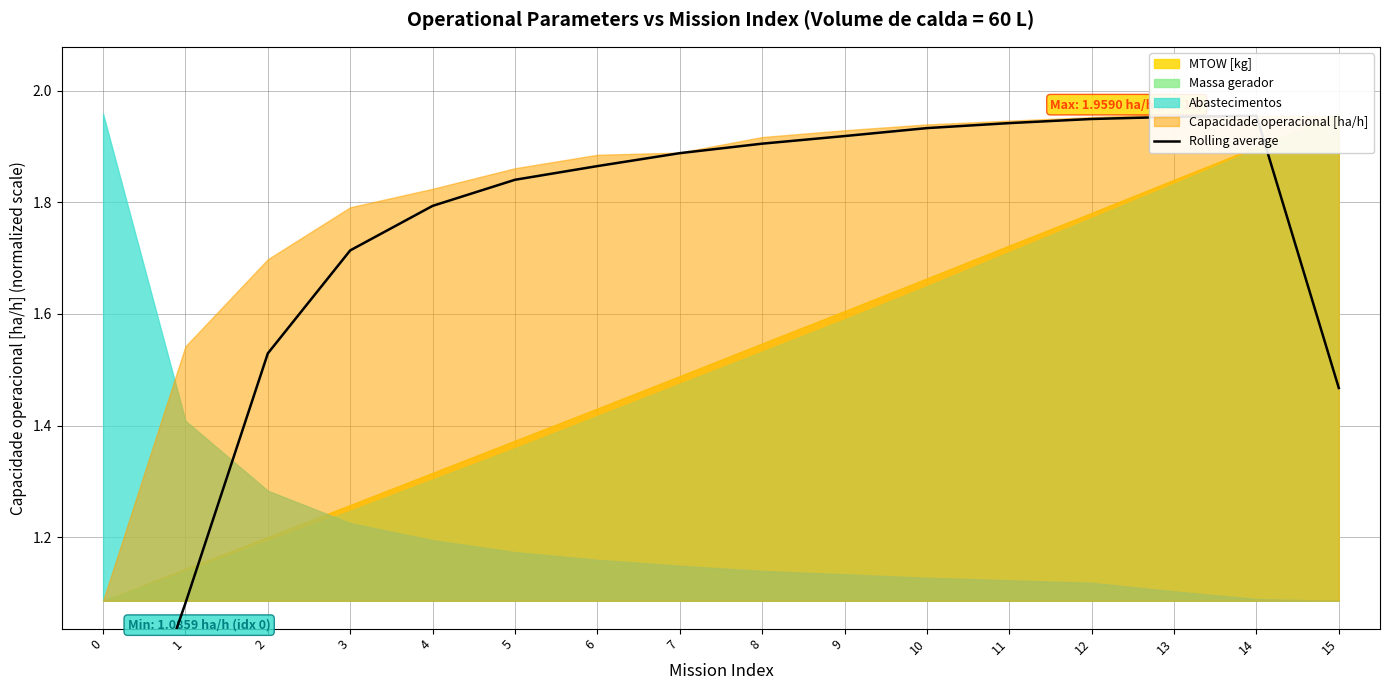

Rank the categories by value from highest to lowest.

14, 13, 12, 11, 10, 9, 8, 7, 6, 5, 4, 3, 2, 15, 1, 0